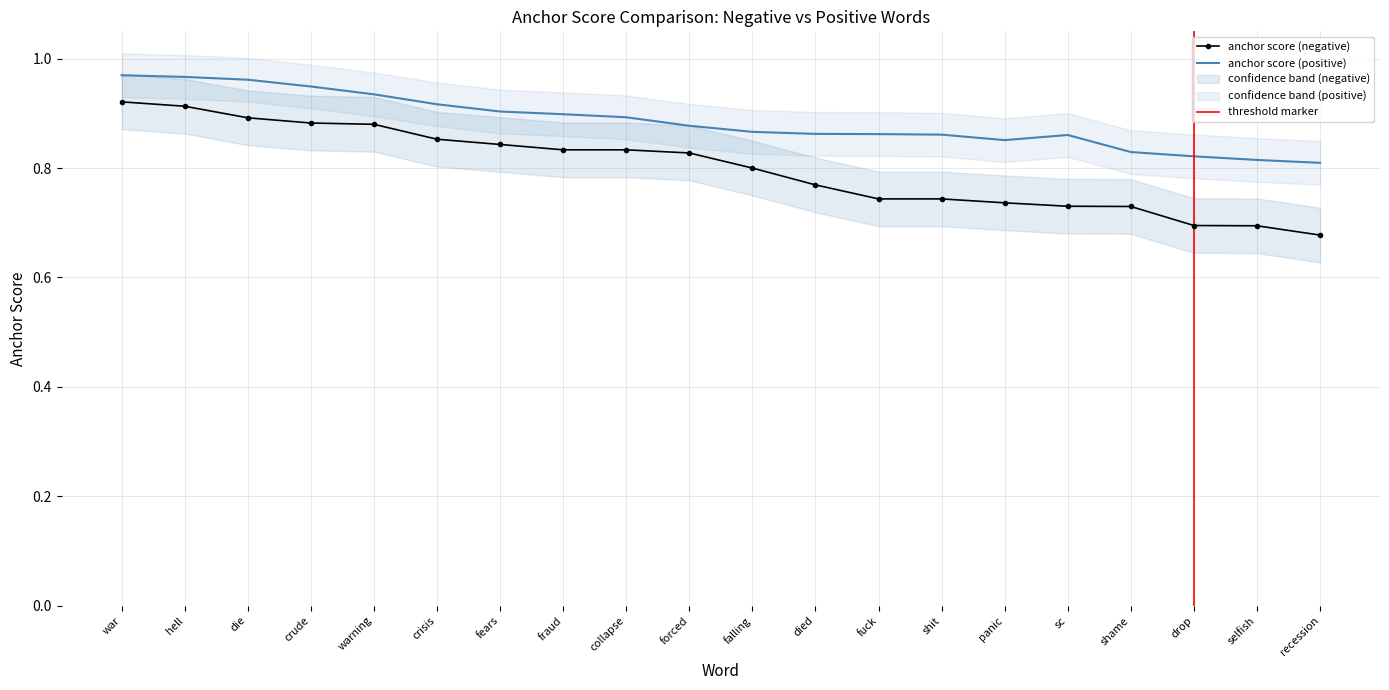

Which series changed the most between crude and falling?

anchor score (positive)